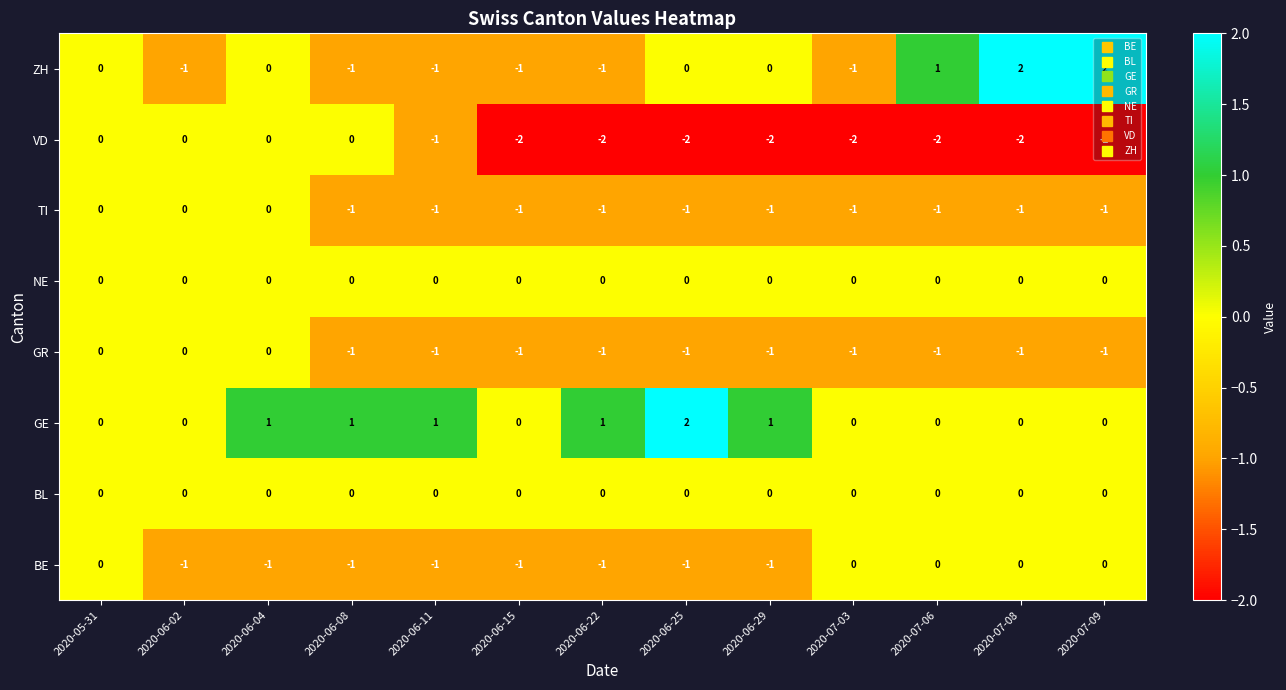

Which series has the widest spread of values?

ZH